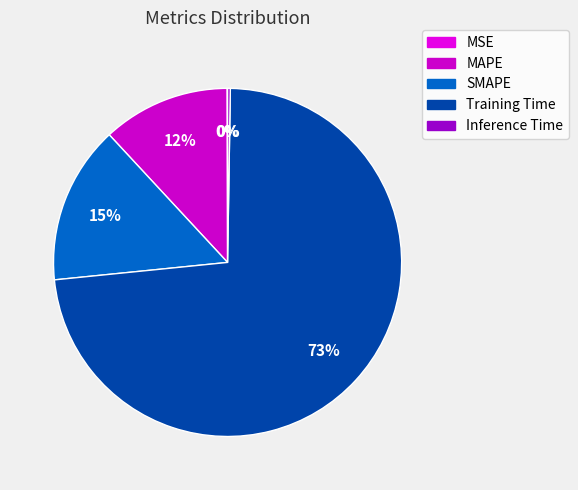

The SMAPE slice represents 21% of the pie. True or false?

False